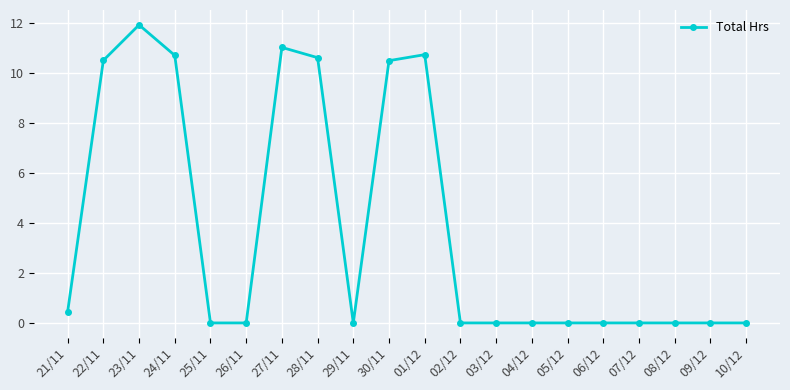

What is the difference between the maximum and minimum values?

11.9